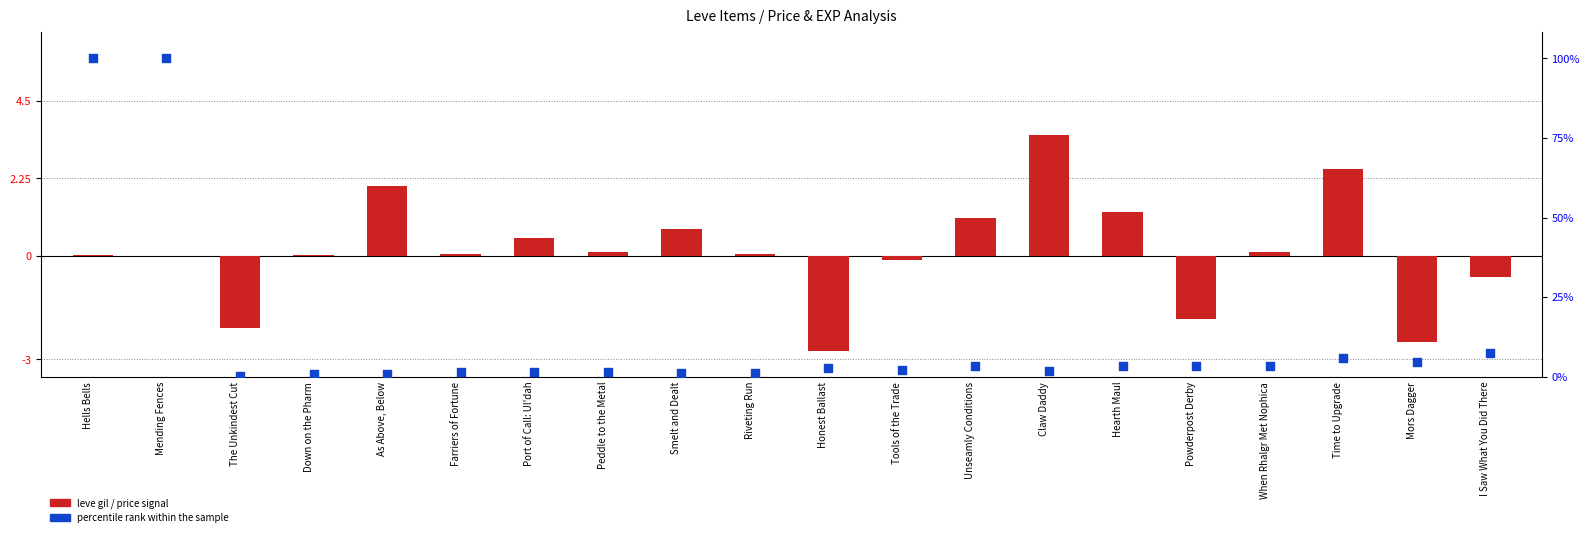

What are all the series names shown in the legend?

leve gil / price signal, percentile rank within the sample